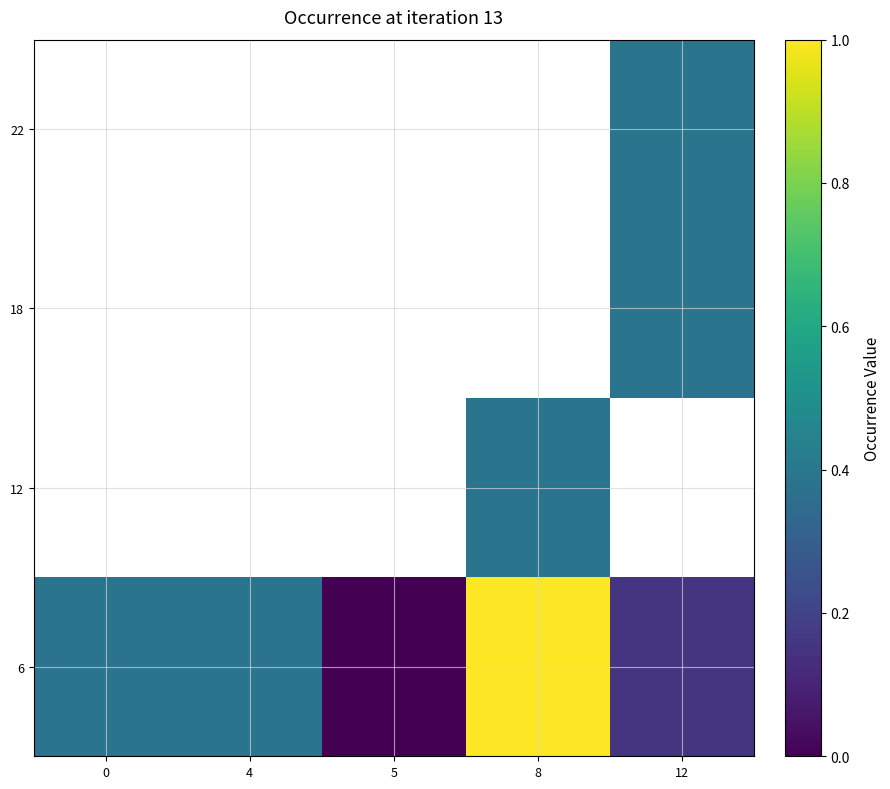

Which label corresponds to the largest value in the chart?

8